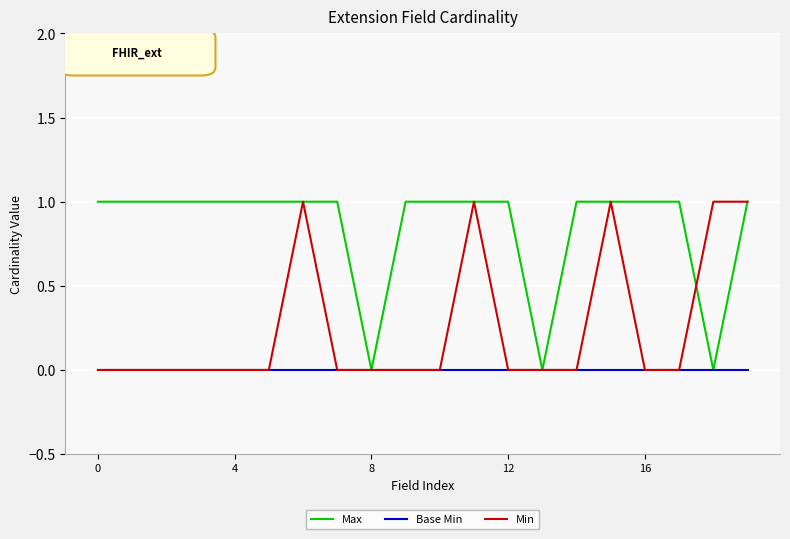

Rank the series by their average value, from highest to lowest.

Max, Min, Base Min